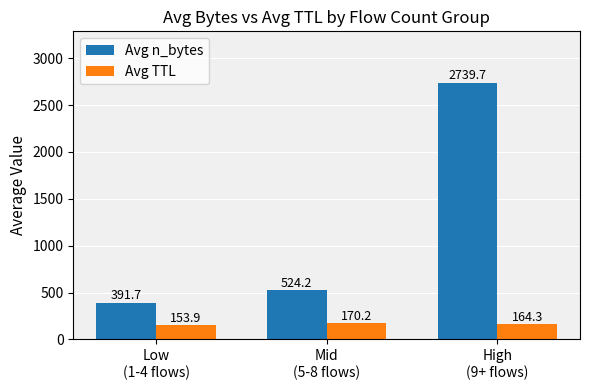

Reading left to right, list all the values displayed in this chart.

Avg n_bytes: 391.7	524.2	2739.7
Avg TTL: 153.9	170.2	164.3